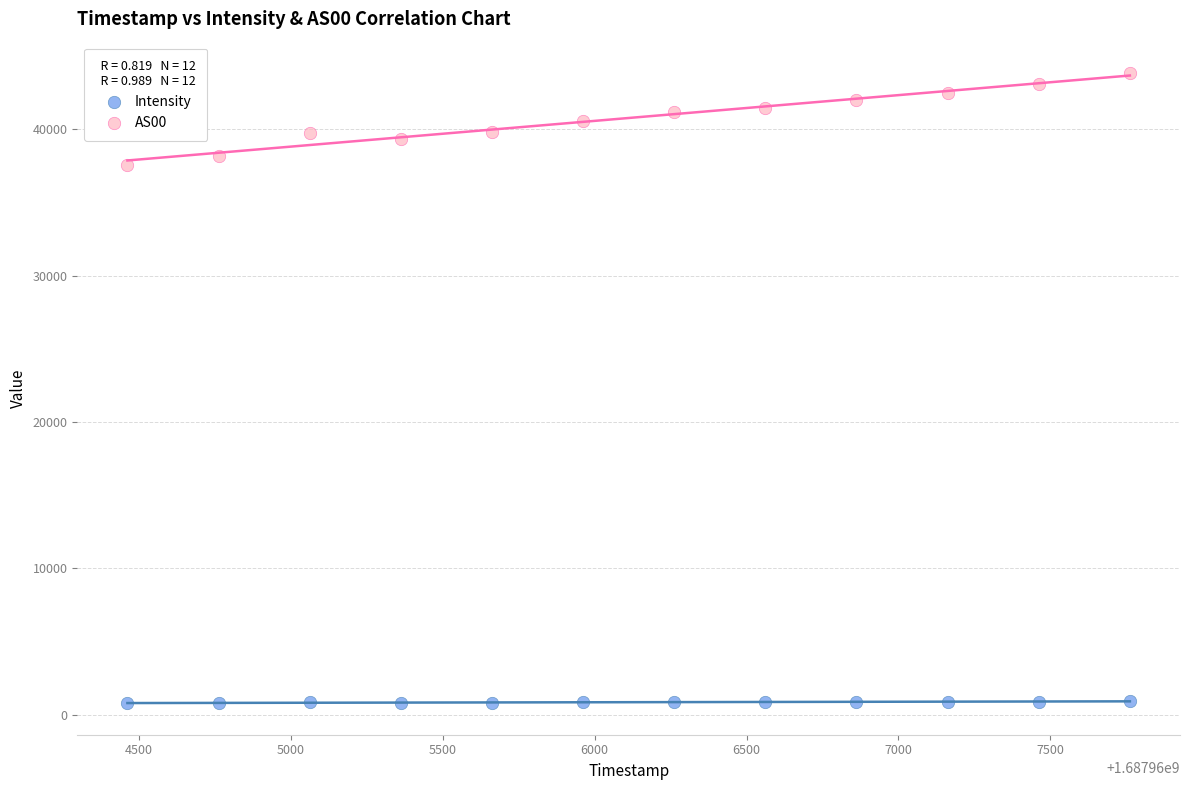

Across all data points, what is the range of X values (max minus min)?

3300.0